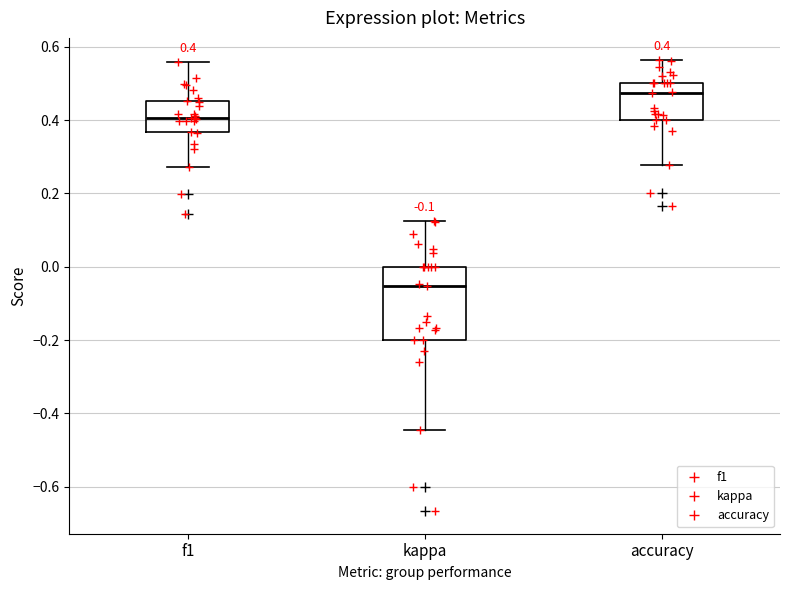

Comparing the boxes themselves (not the whiskers), which one is the tallest?

kappa